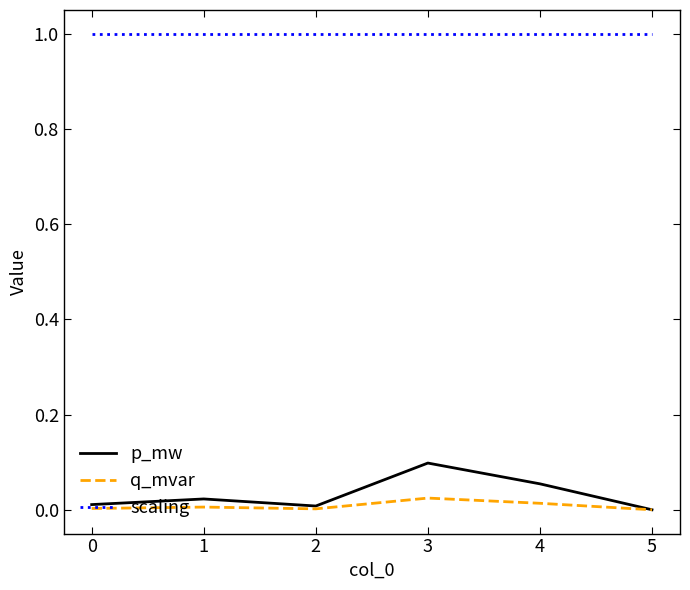

True or false: p_mw and scaling cross at least once.

False